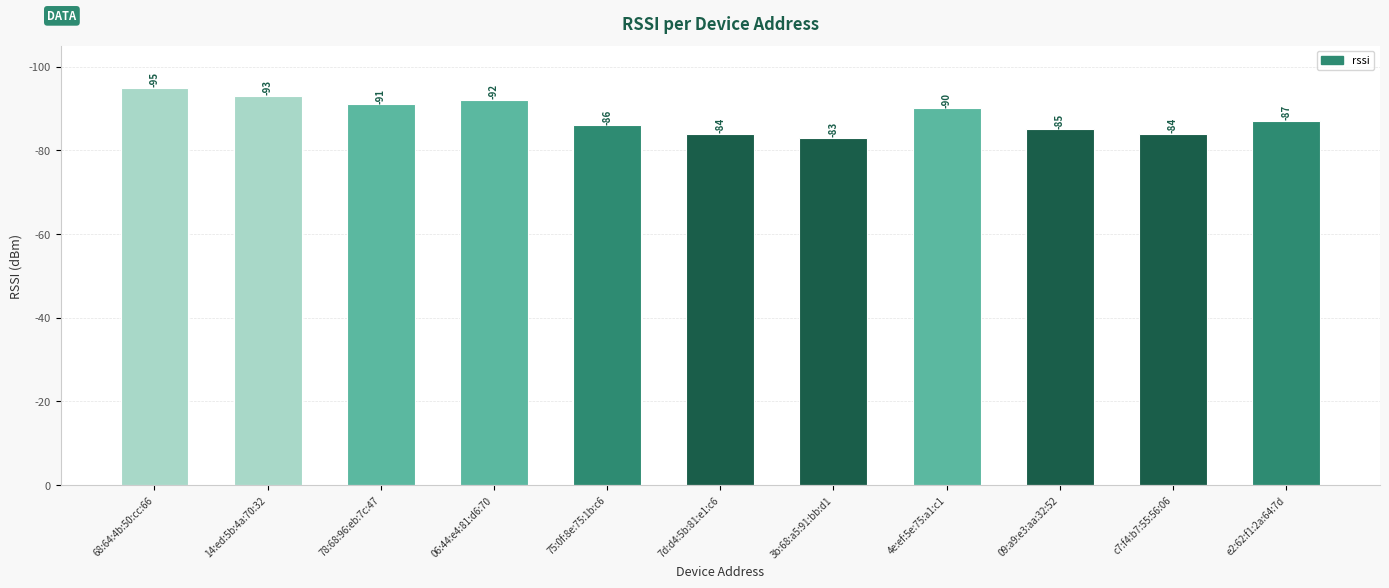

The value at 78:68:96:eb:7c:47 is 91. True or false?

True